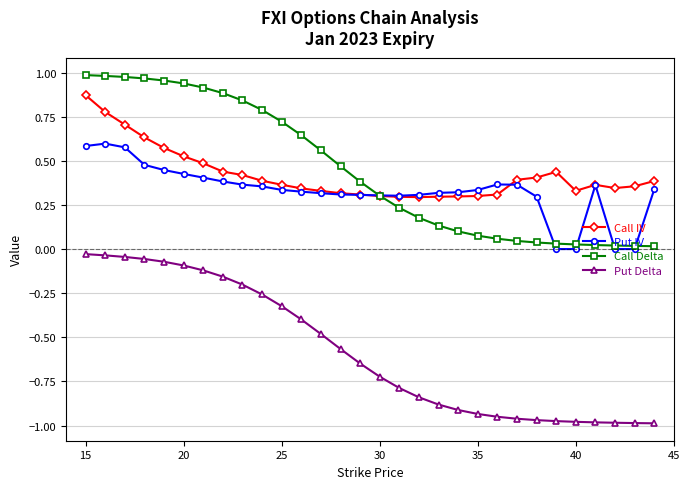

What are all the series names shown in the legend?

Call IV, Put IV, Call Delta, Put Delta